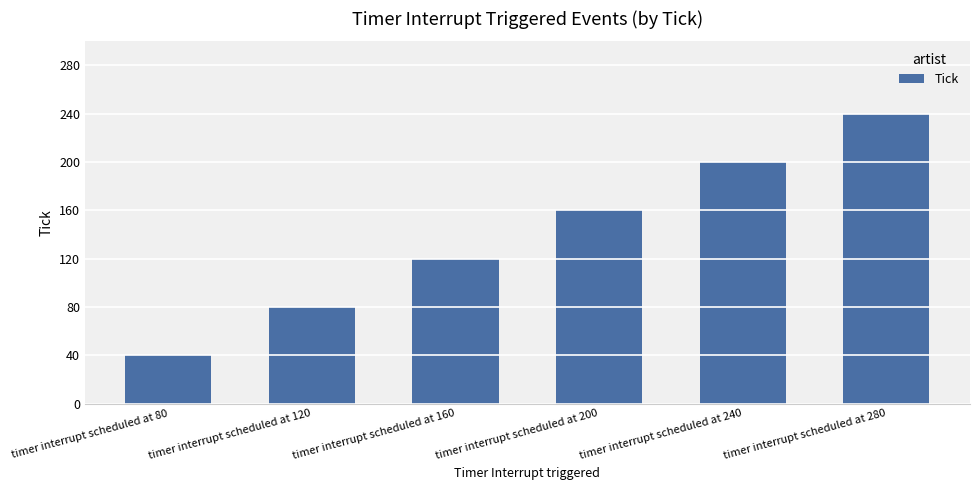

What is the difference between the second highest and second lowest values?

120